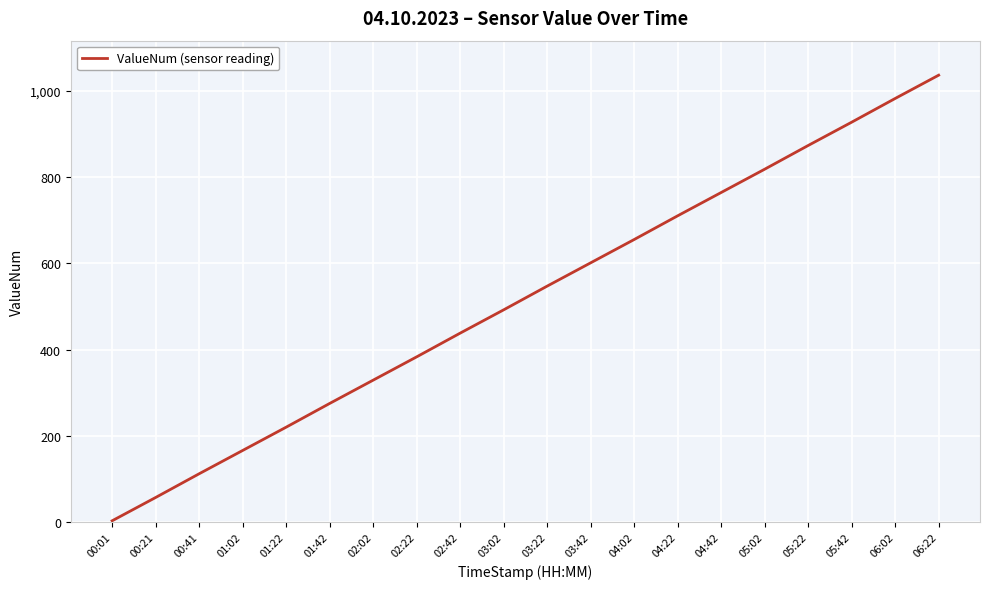

The value at 00:41 is 170. True or false?

False